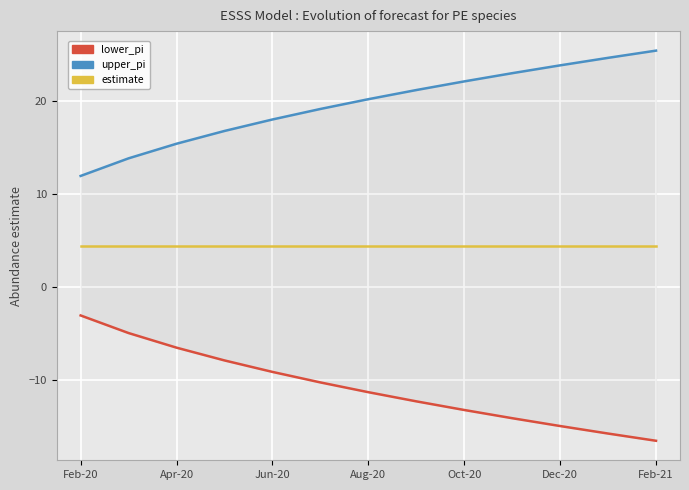

At which label does estimate reach its minimum?

Feb-20